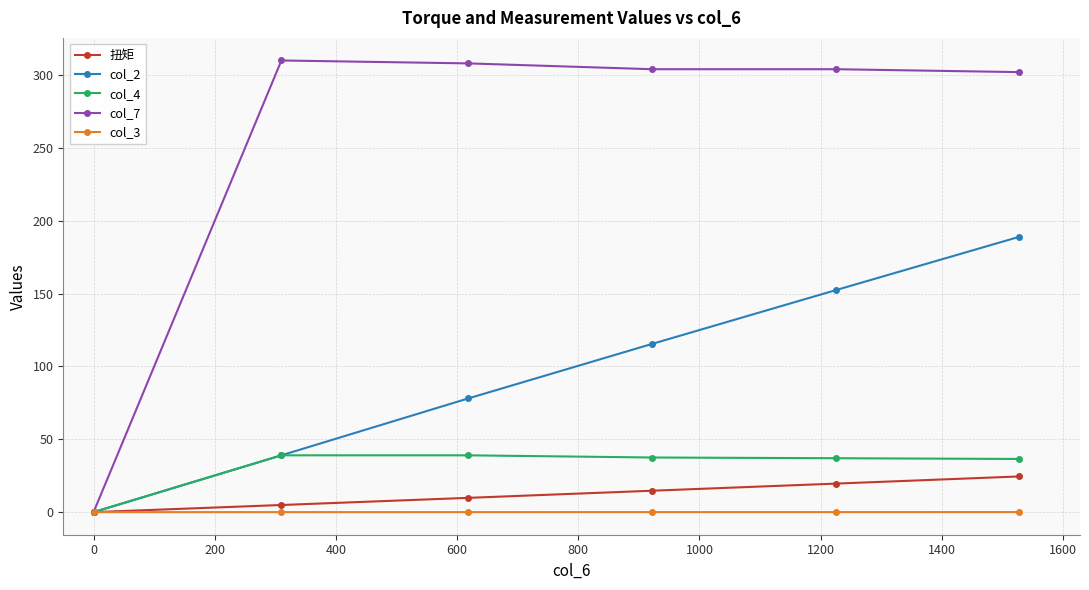

True or false: col_2 has more than 0 points higher than both neighbors.

False